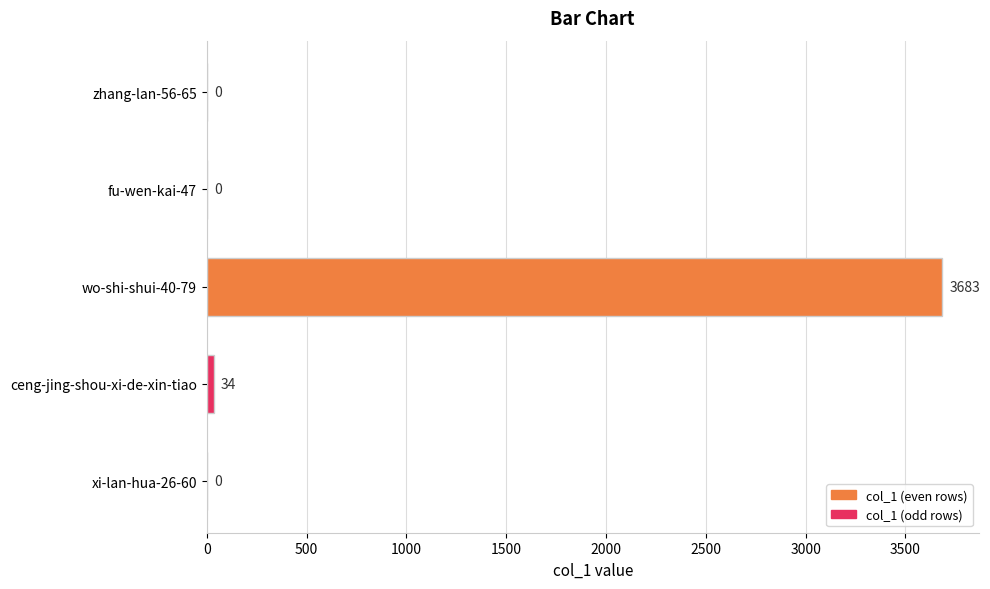

Are the bars horizontal?

Yes